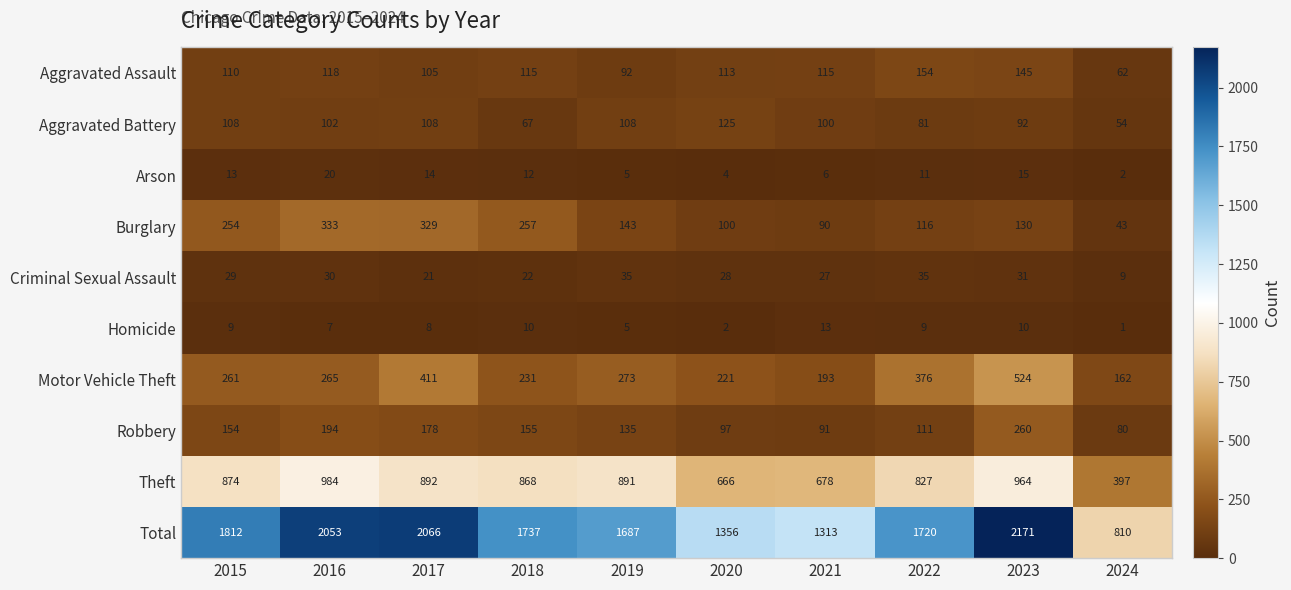

What is the minimum value for Robbery?

80